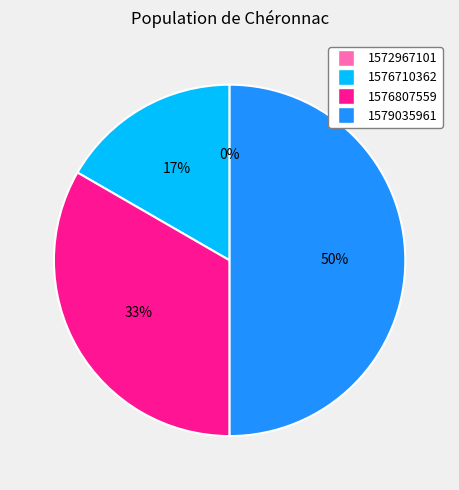

How many segments does this pie chart have?

4